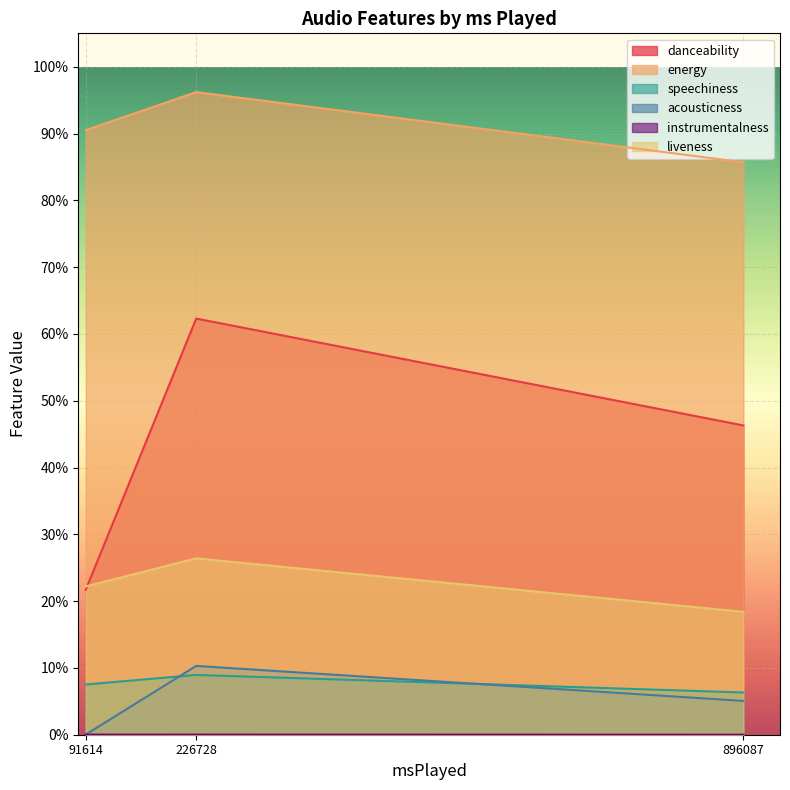

What is the average value of the liveness series?

0.2